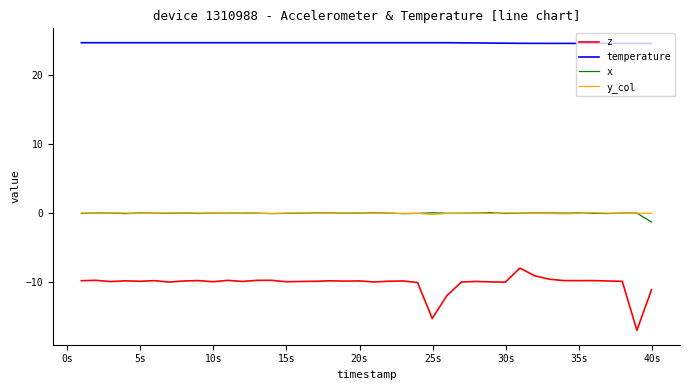

What is the lowest value of the x series?

-1.3